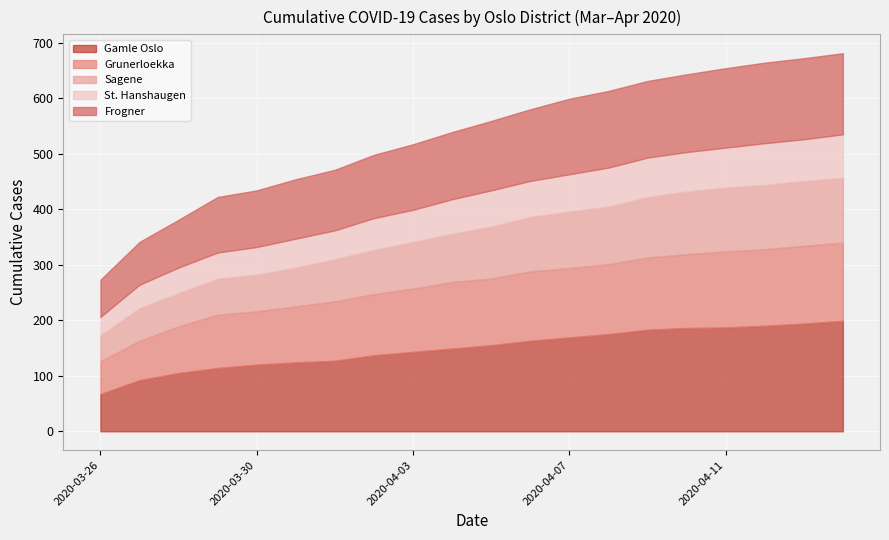

The value of Grunerloekka at 2020-04-09 is 130. True or false?

True